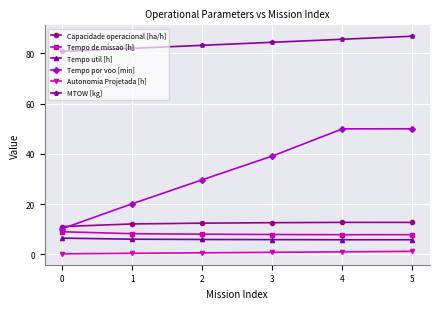

True or false: Tempo por voo [min] has a value of 50.0 at 4.

True